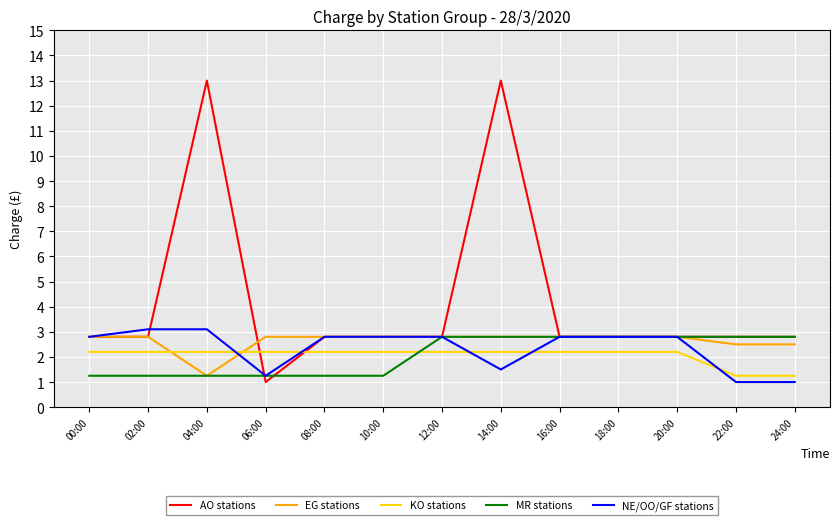

Where does the MR stations series first go above 2?

12:00